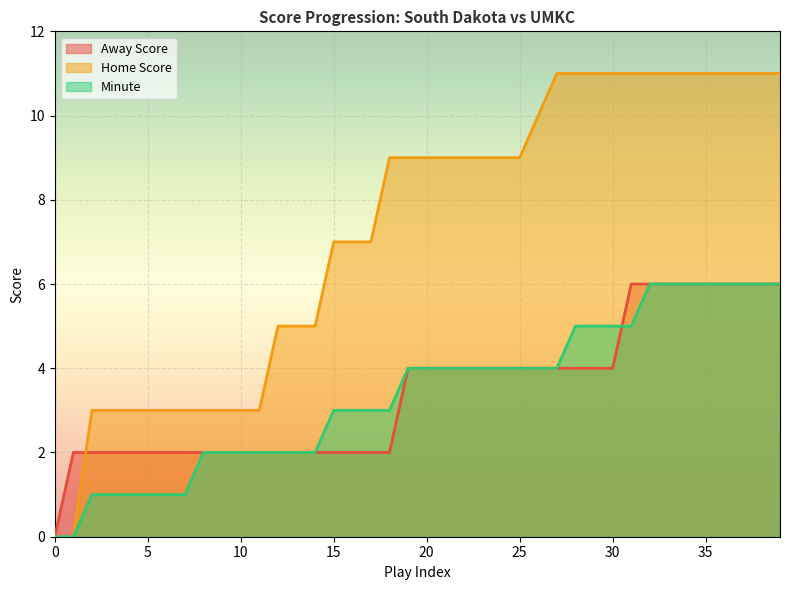

Count the number of data series in this chart.

3